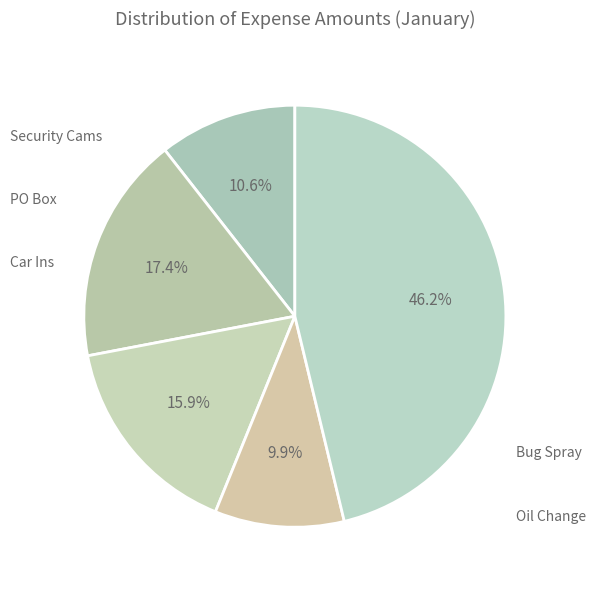

Between Security Cams and PO Box, which is larger?

PO Box